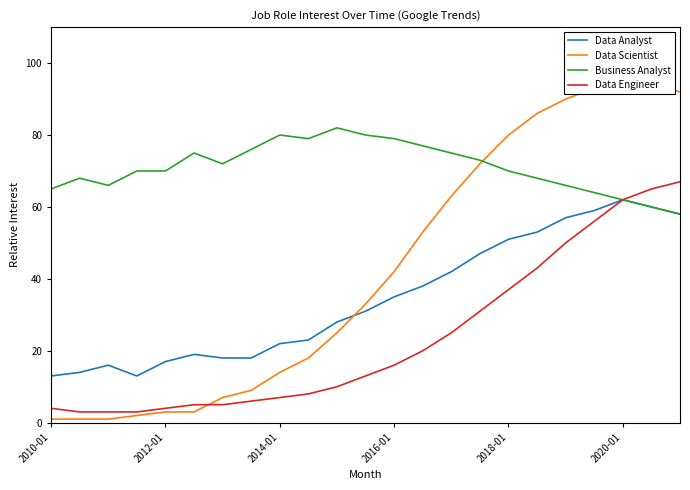

Rank the series at 9 from lowest to highest value.

Data Engineer, Data Scientist, Data Analyst, Business Analyst